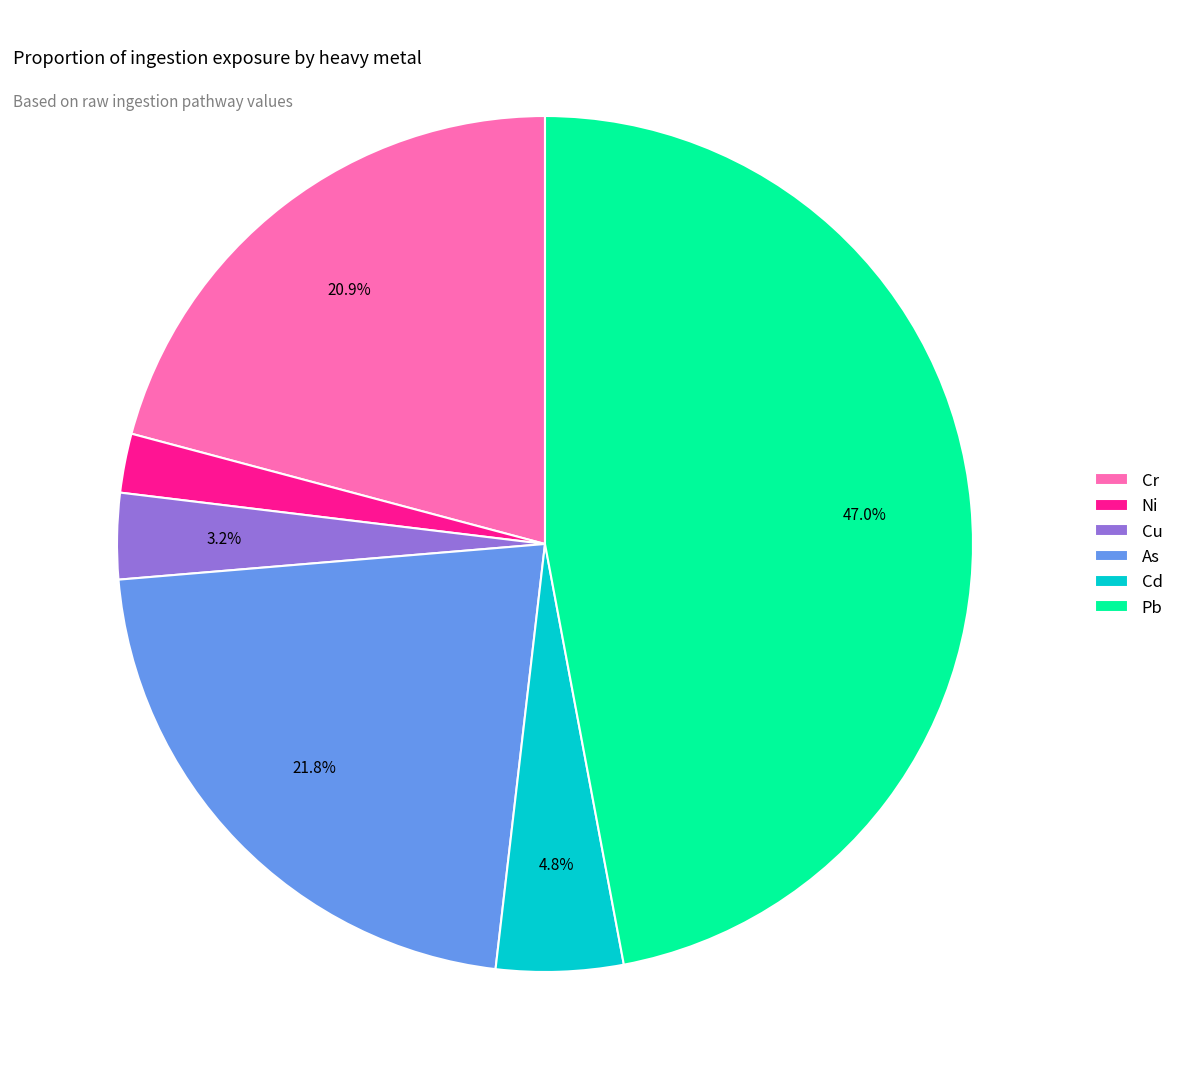

What is the smallest slice in the pie chart?

Ni